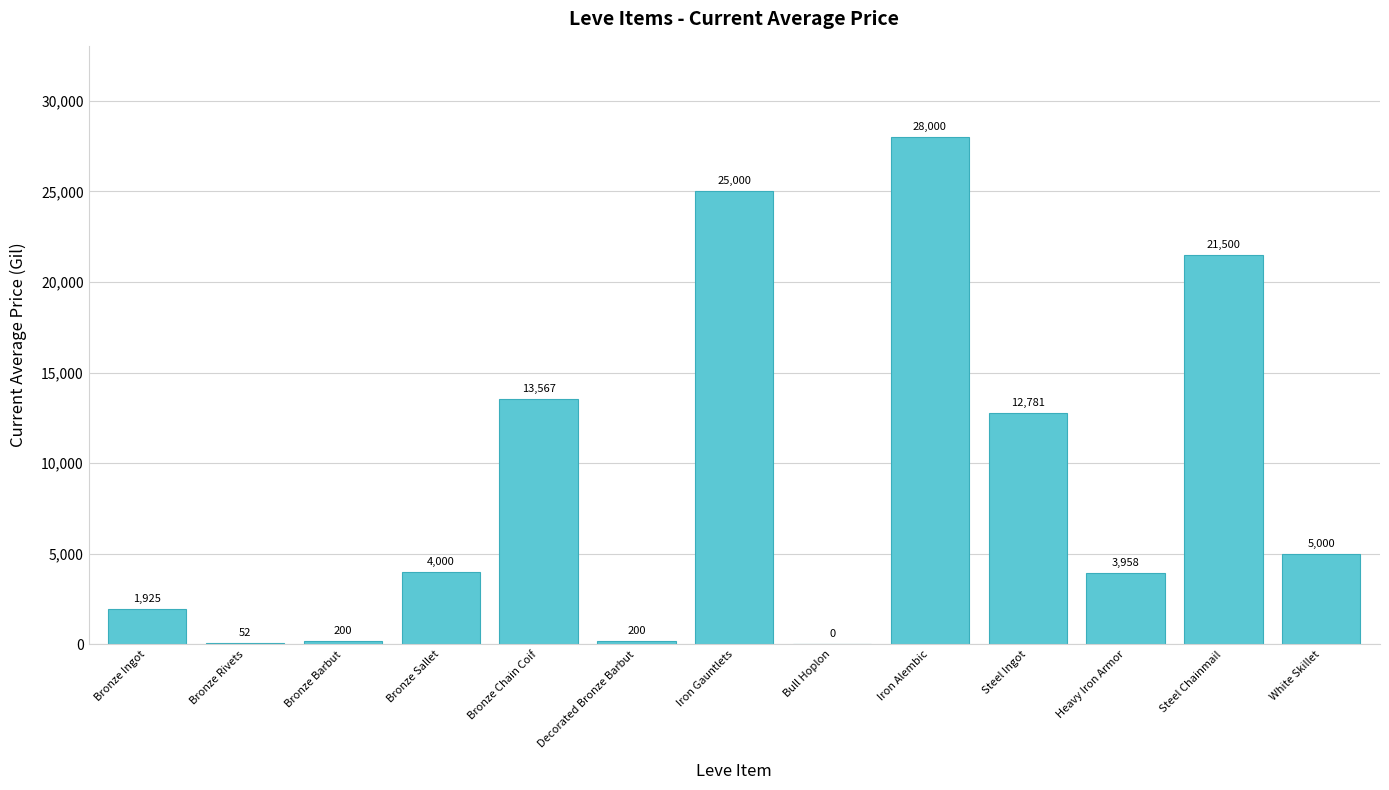

What is the maximum value shown in the chart?

28000.0